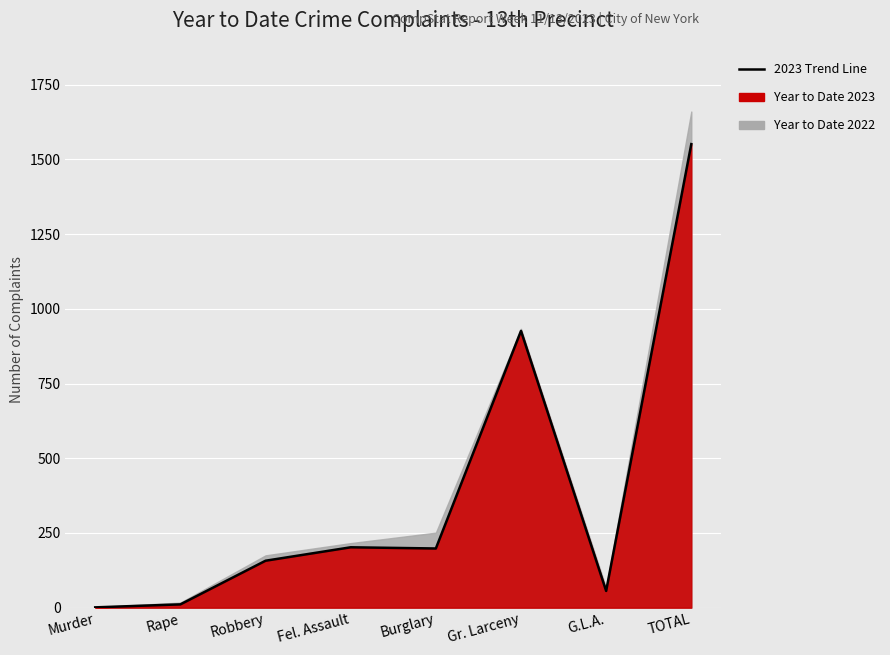

What is the sum of the values at Murder and Robbery?

158